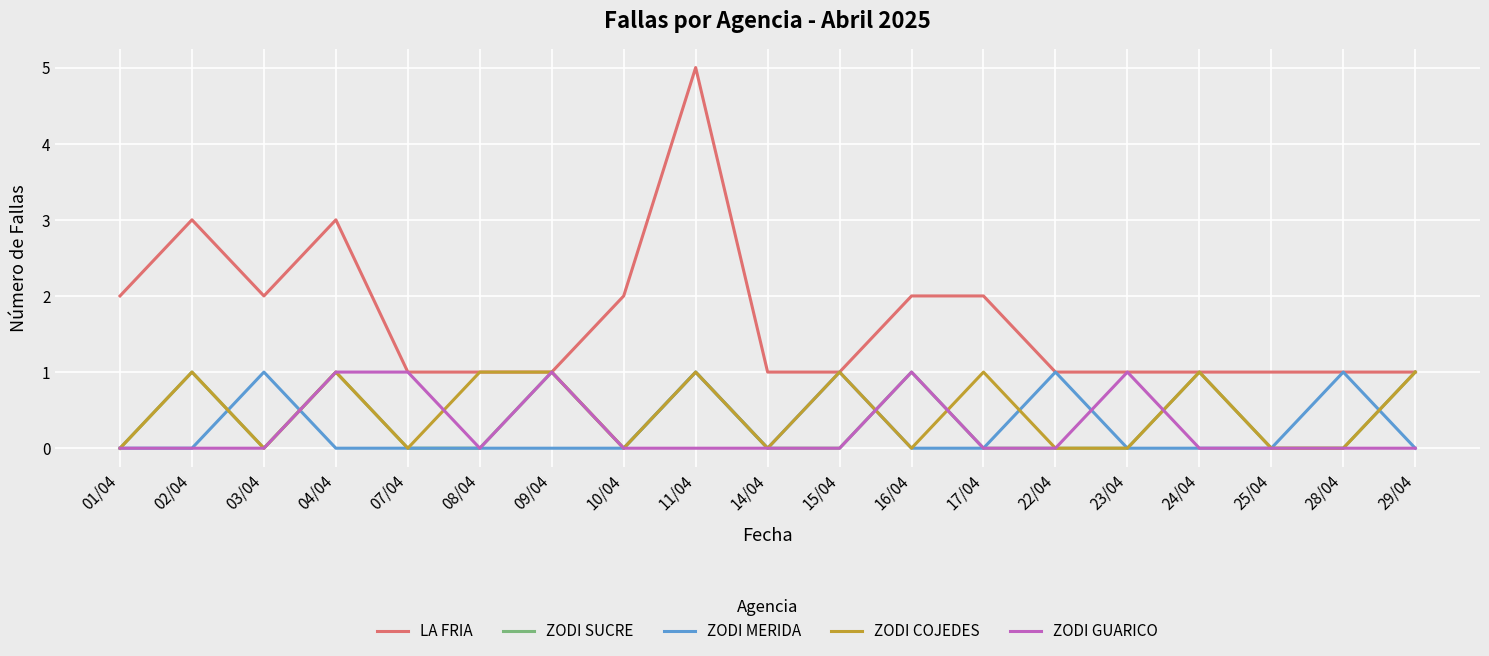

Which label corresponds to the largest value in the chart?

11/04